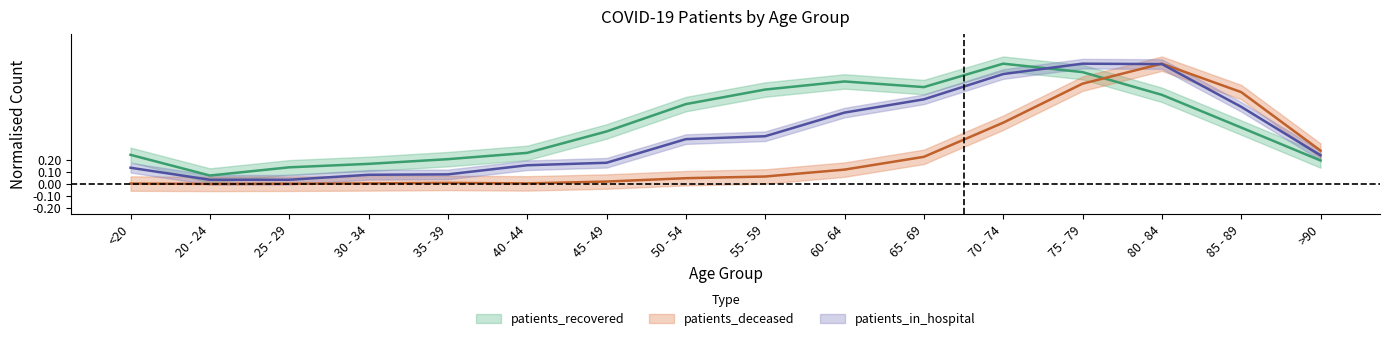

Is it true that patients_recovered equals 0.2 at 25 - 29?

False